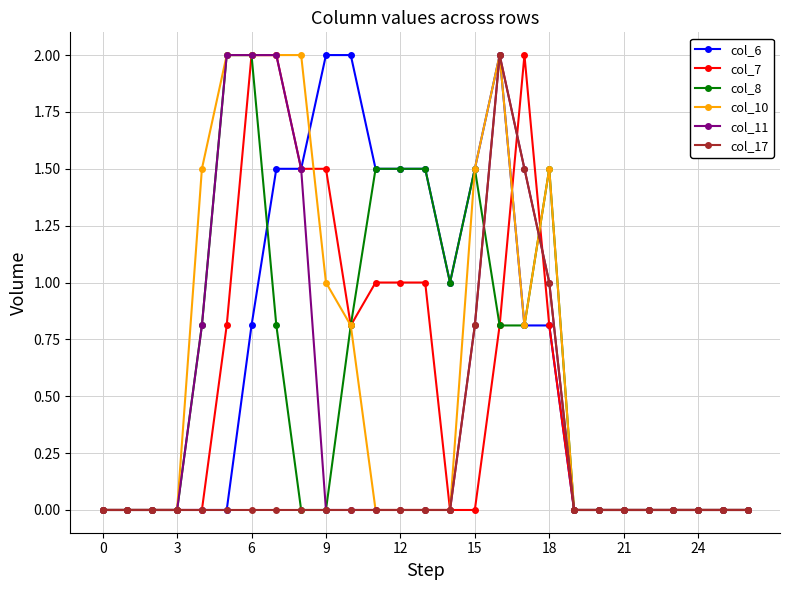

What is the highest value of the col_17 series?

2.0